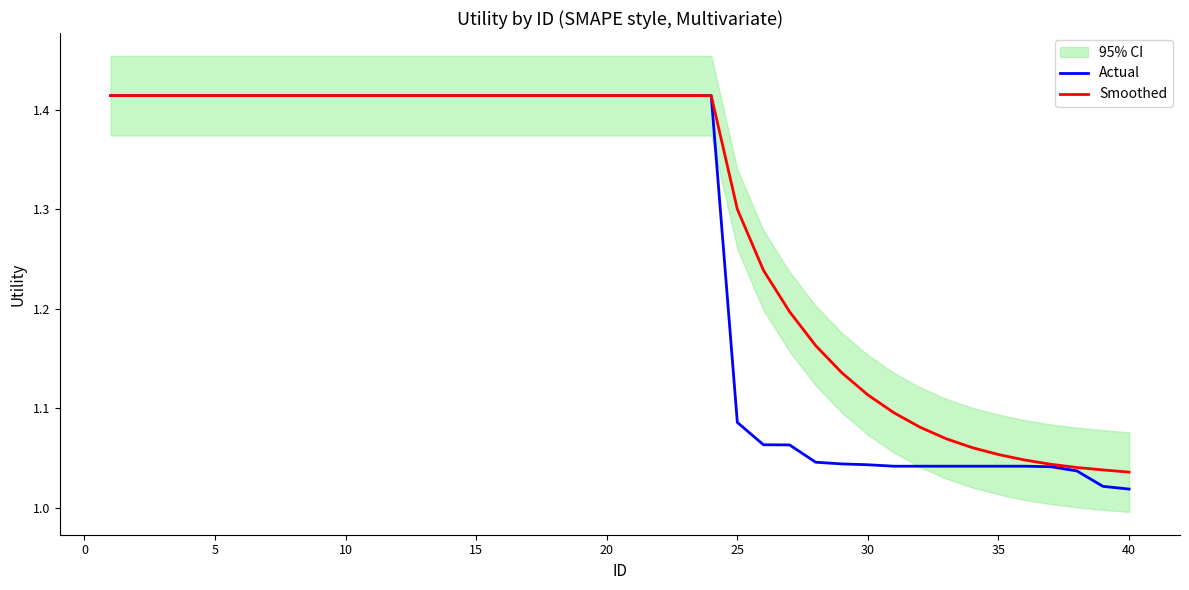

Rank the series by their average value, from lowest to highest.

Actual, Smoothed